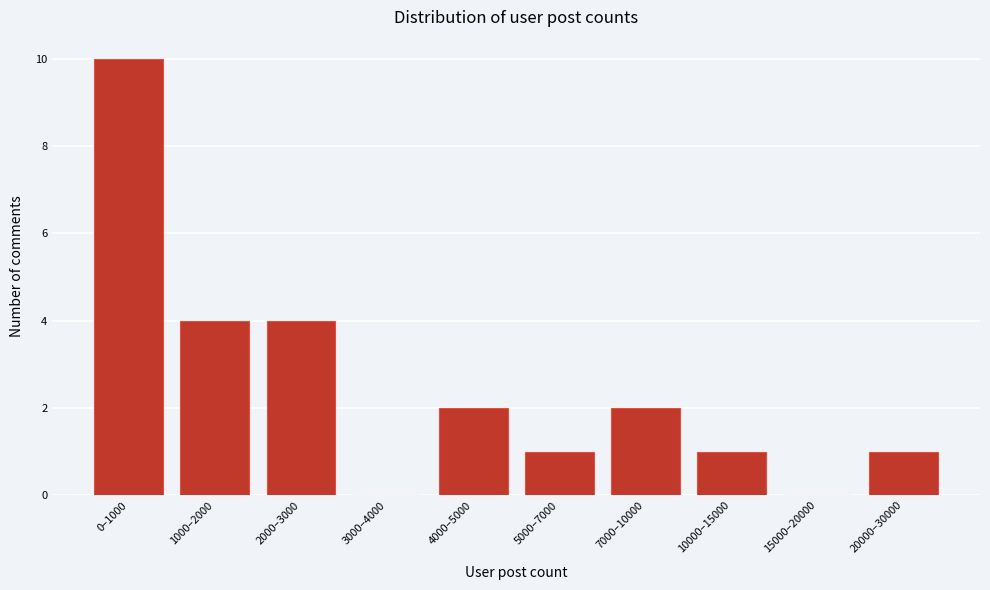

Reading left to right, what are all the values shown in this chart?

0–1000=10	1000–2000=4	2000–3000=4	3000–4000=0	4000–5000=2	5000–7000=1	7000–10000=2	10000–15000=1	15000–20000=0	20000–30000=1